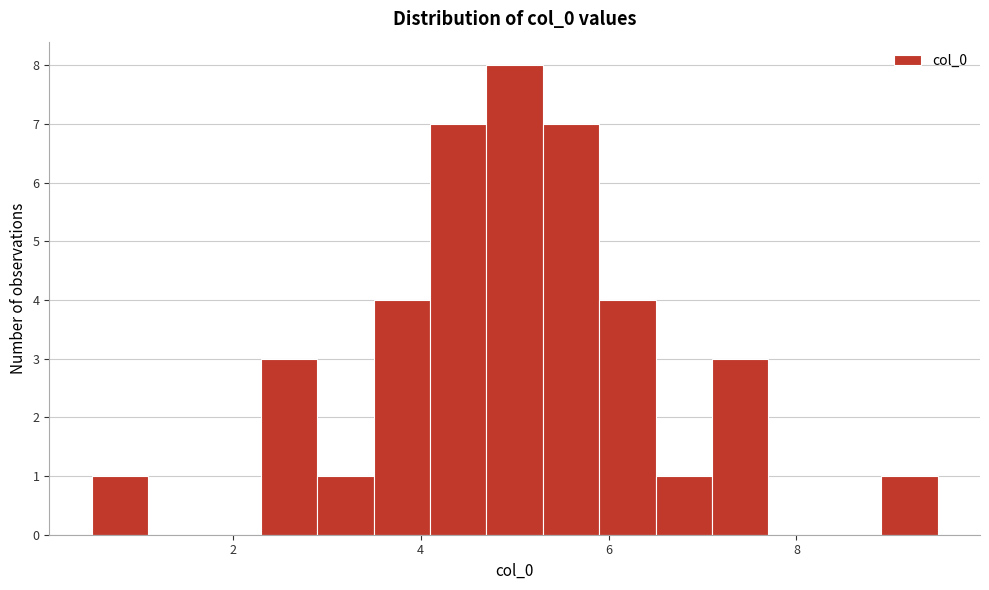

Read against the x-axis, roughly where is the centre of the tallest bar?

5.0